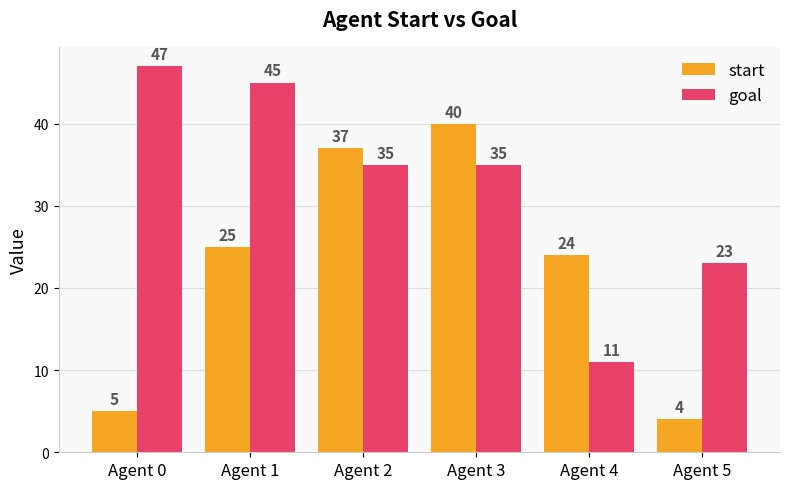

Where is start nearest to the value 22?

Agent 4